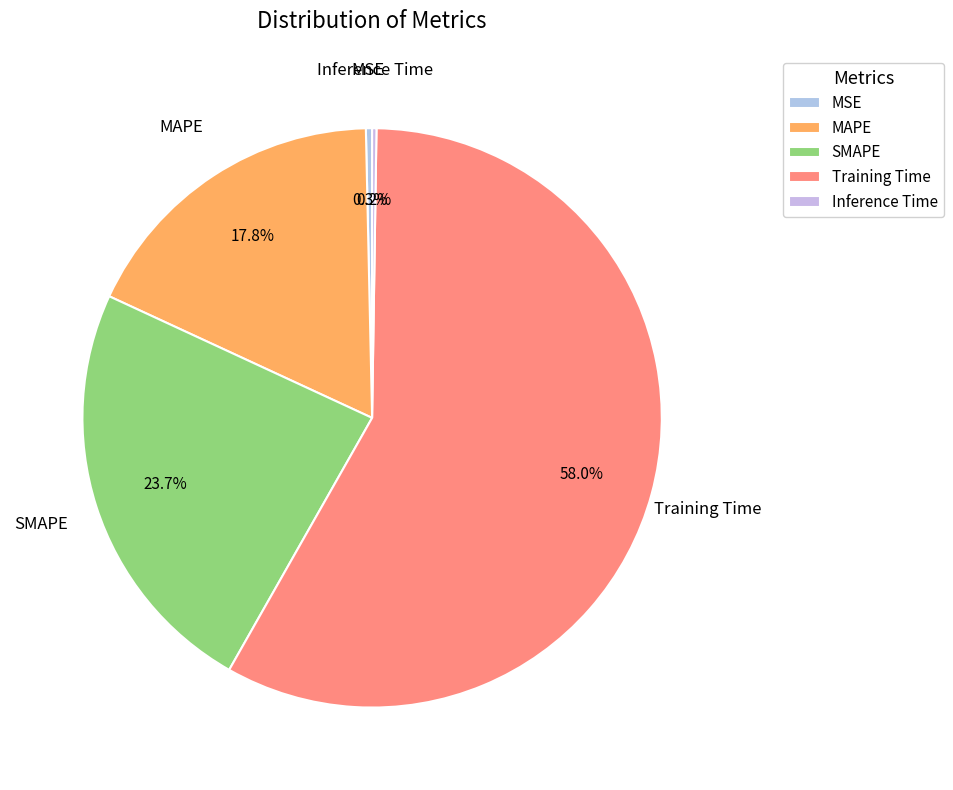

What percentage is NOT represented by SMAPE?

76.3%